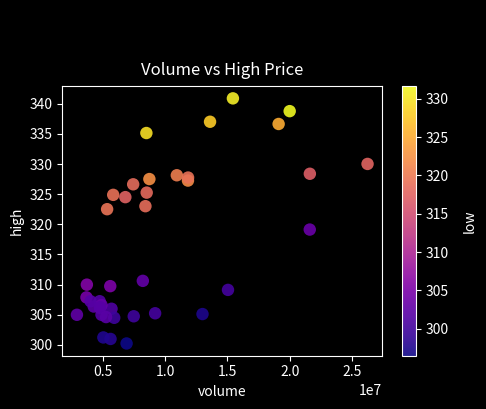

What Y value in the scatter plot is closest to 320?

319.1